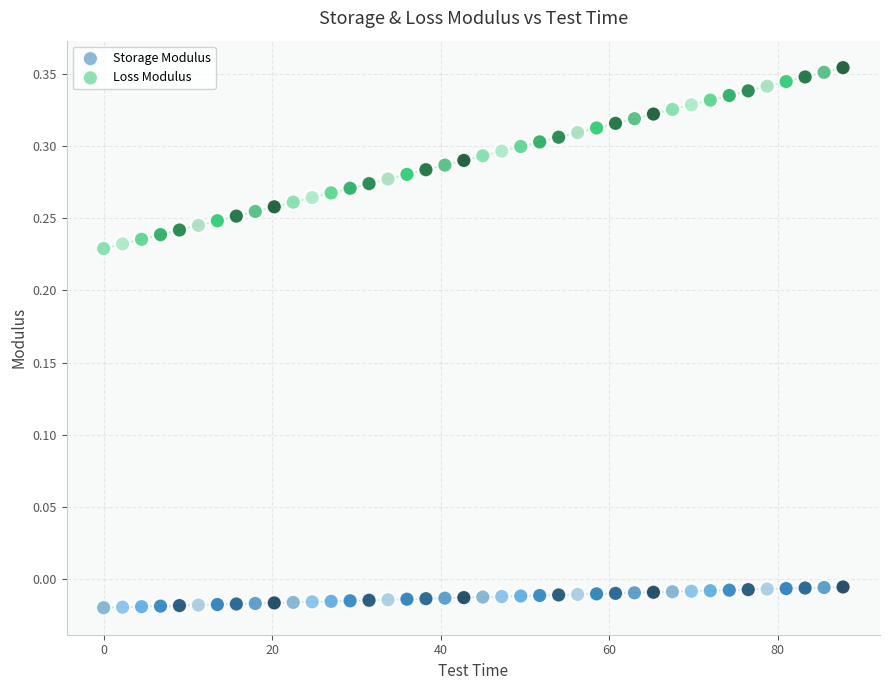

What is the X range (max minus min) for the scatter plot?

87.8